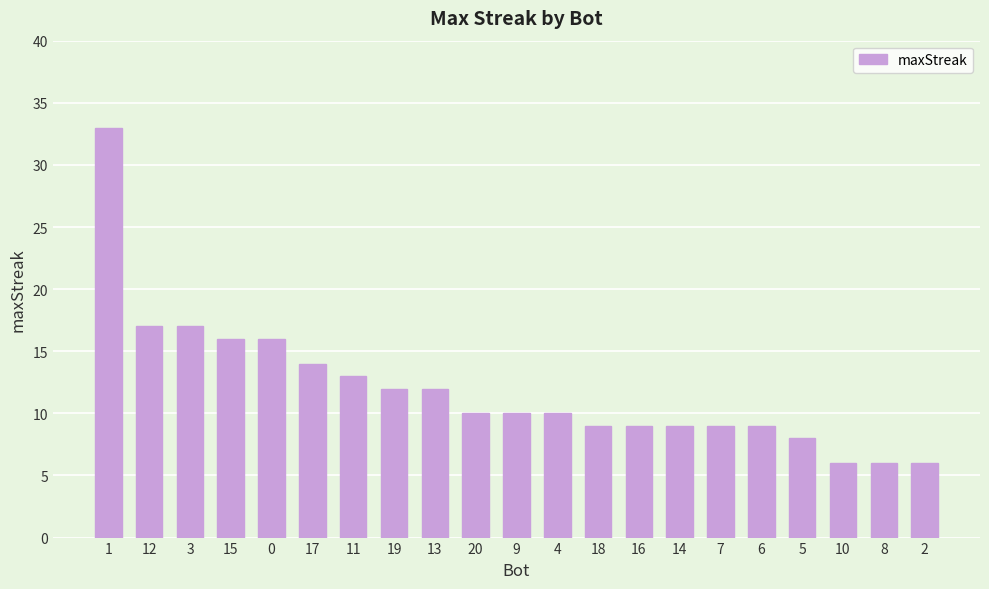

What position from the right is 19?

14